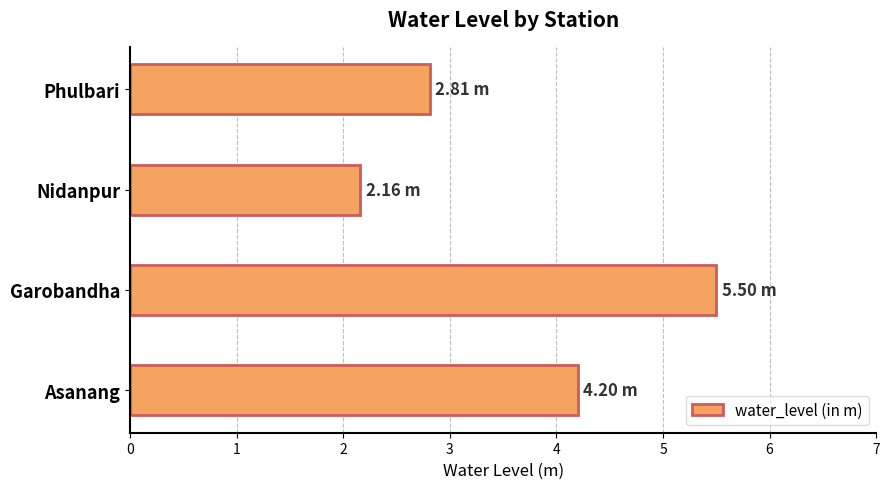

What is the smallest value displayed?

2.2